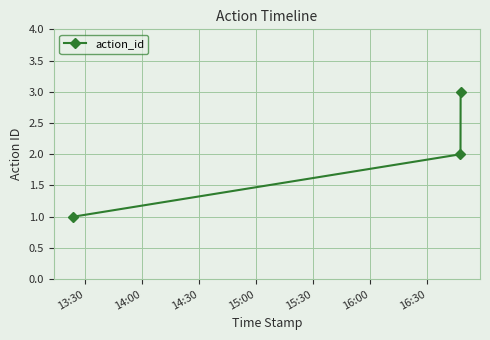

What is the greatest value displayed?

3